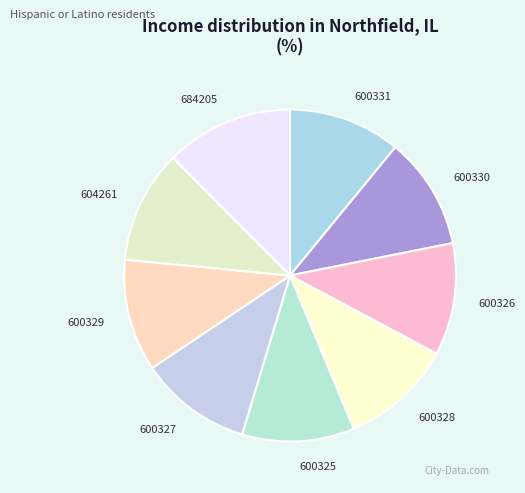

Count the number of slices in the pie.

9